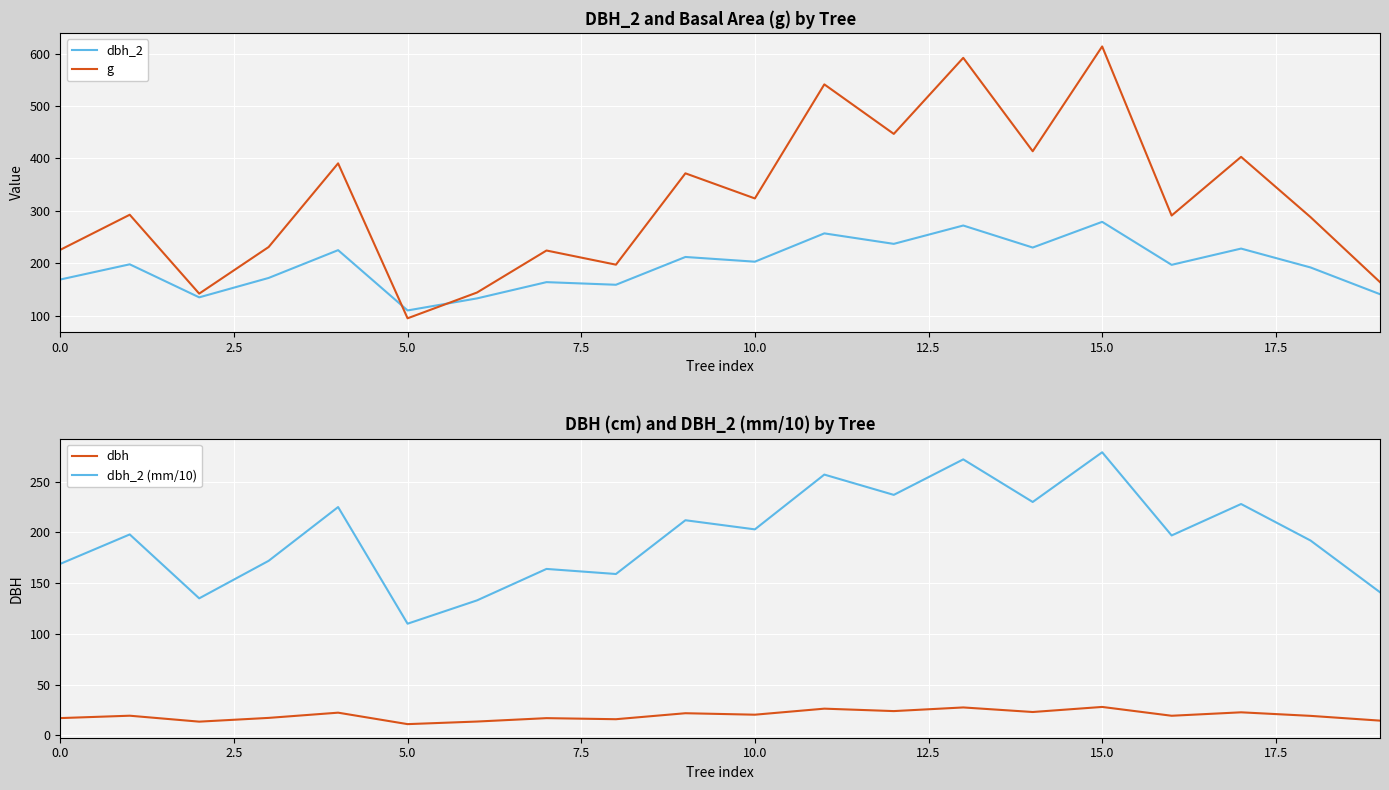

What is the sum of the dbh values at 10 and 17?

43.0